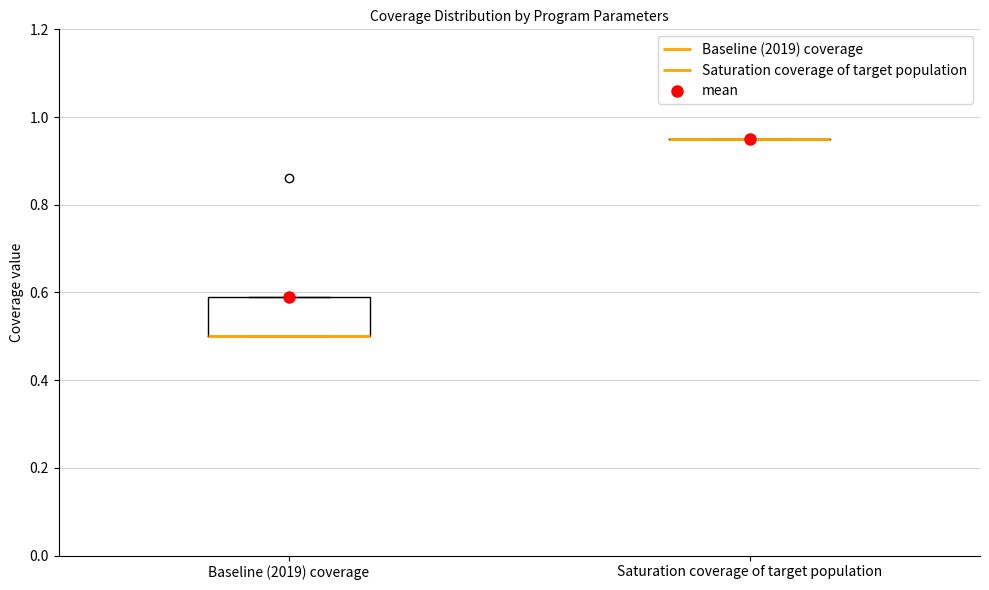

Which box is the tallest, from its lower edge to its upper edge?

Baseline (2019) coverage